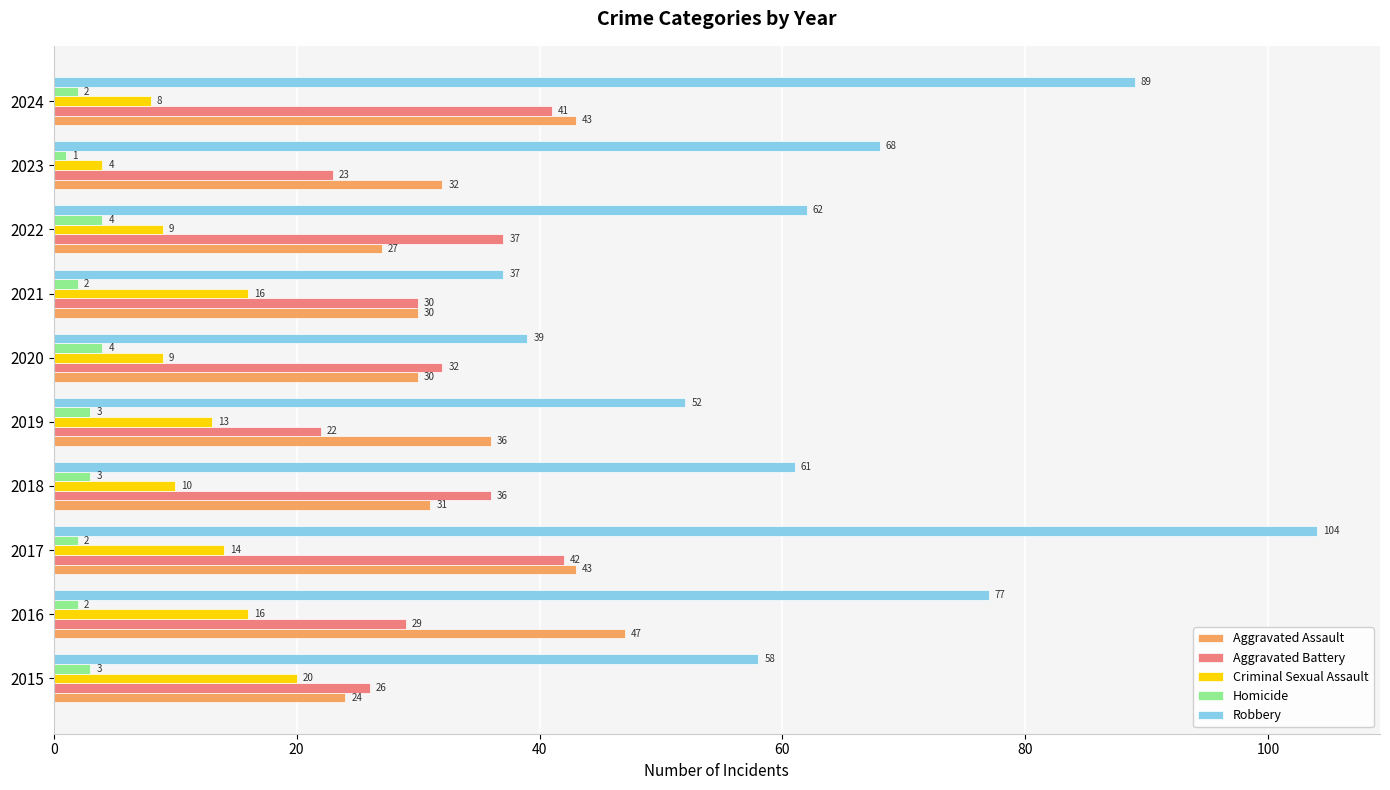

What is the sum of all Aggravated Assault values?

343